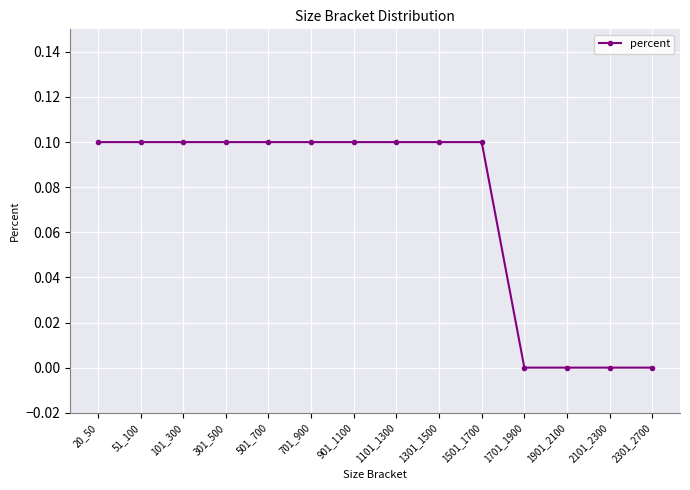

How many lines are shown in the chart?

1